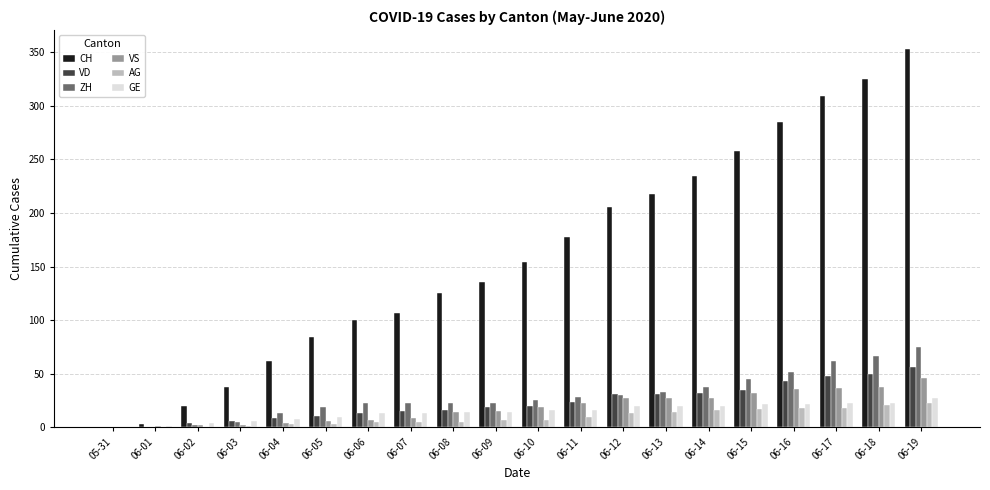

At which label is ZH closest to 37?

06-14